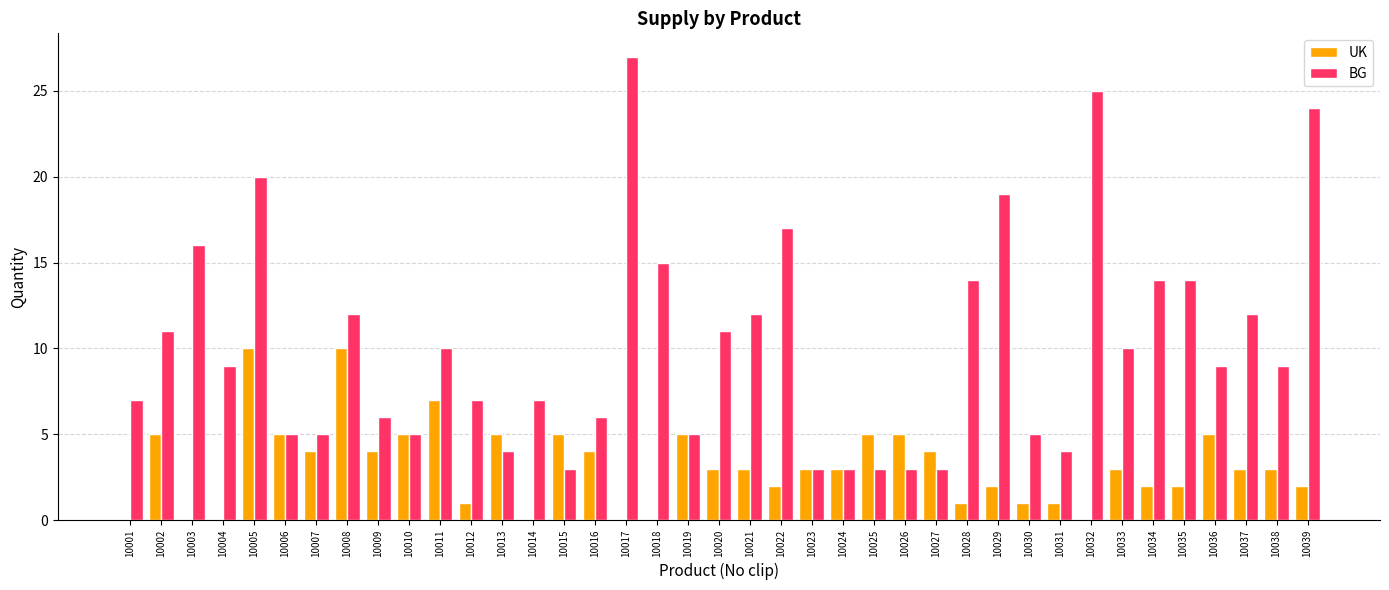

What are all the series names shown in the legend?

UK, BG